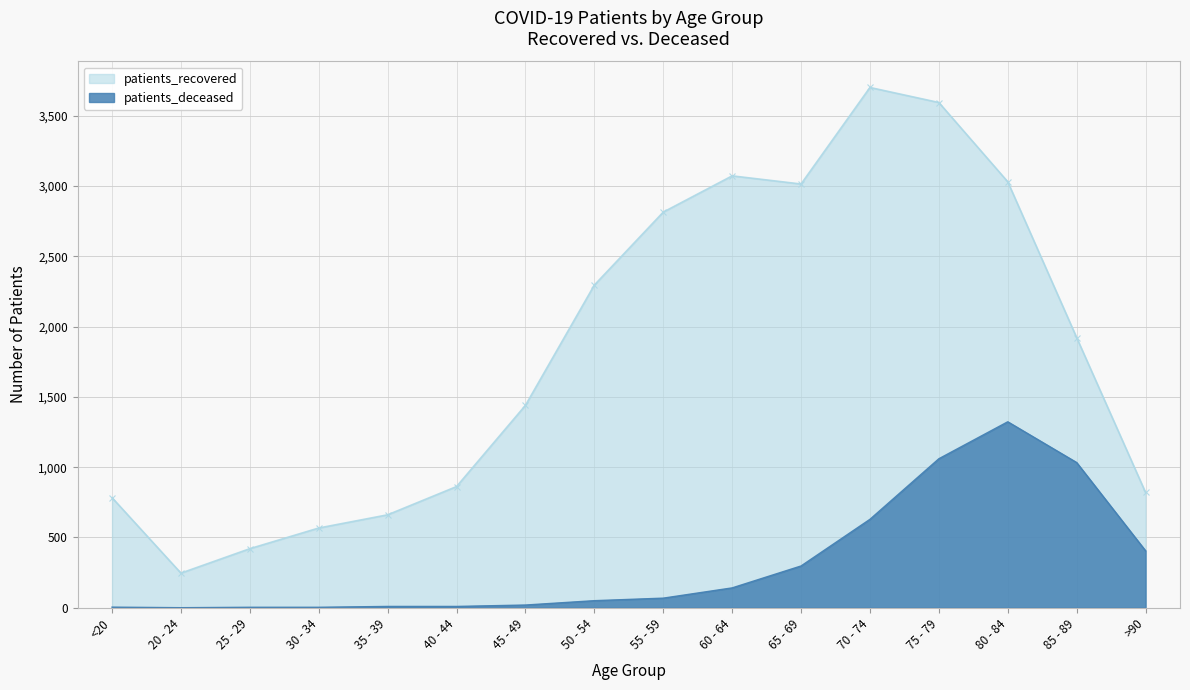

Which category has the highest value in the patients_recovered series?

70 - 74